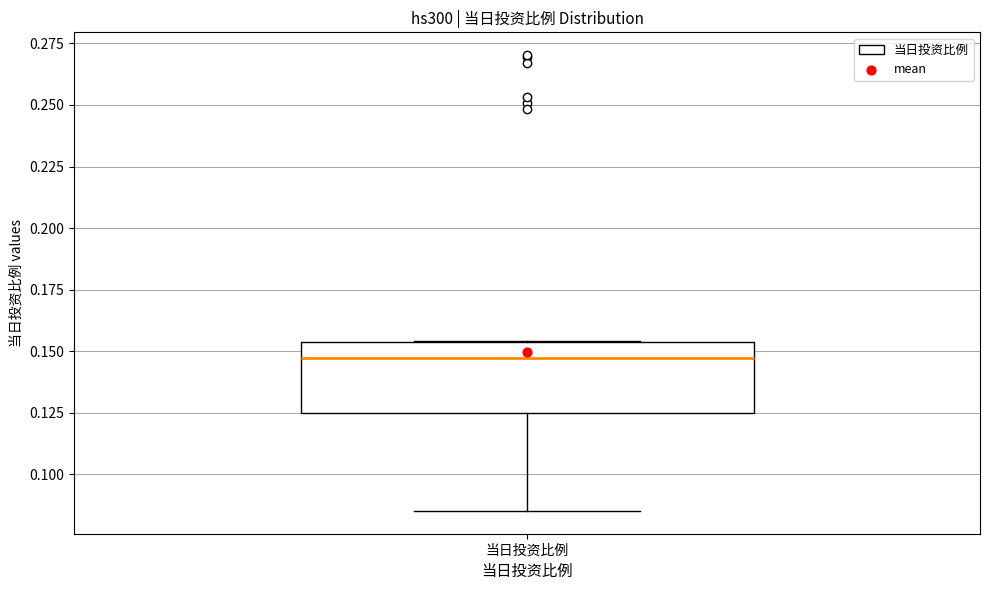

Where is the lower edge of the box for 当日投资比例 on the y-axis? The values are not printed on the chart, so give them approximately, as read against the axis.

0.125